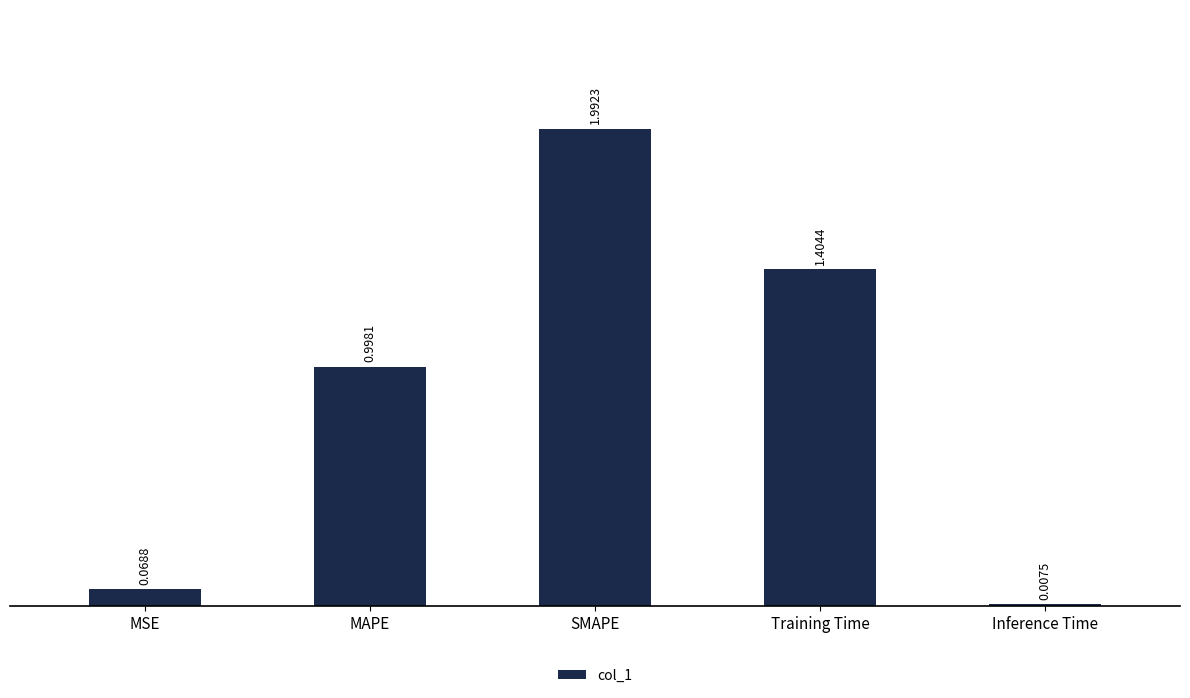

How many distinct data groups are displayed?

1